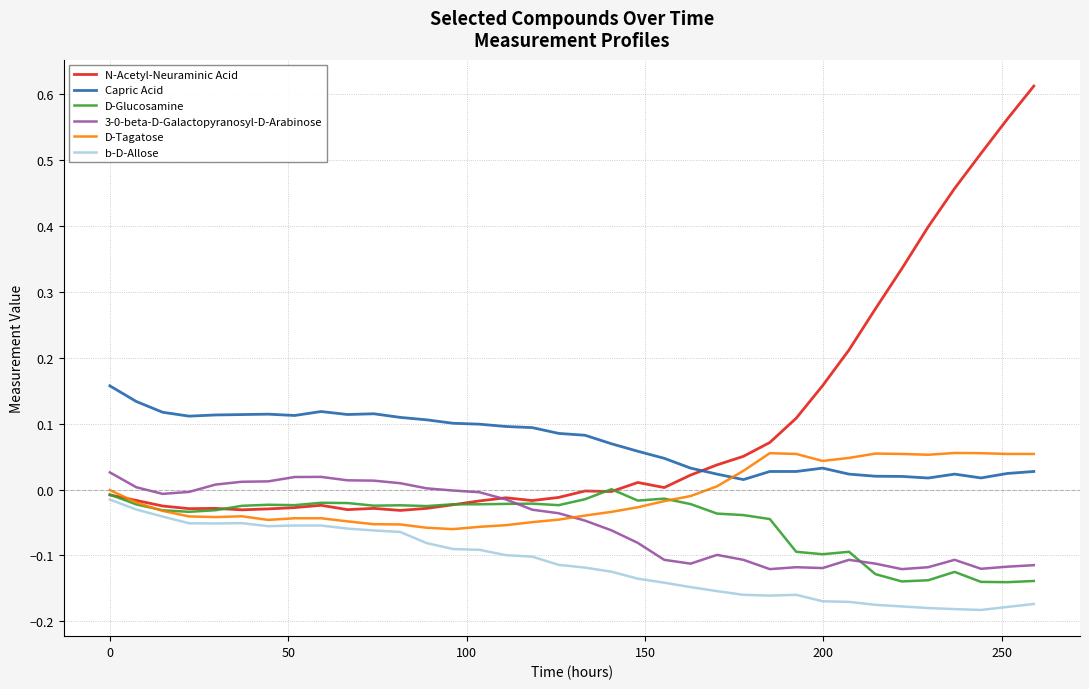

True or false: b-D-Allose and 3-0-beta-D-Galactopyranosyl-D-Arabinose intersect in this chart.

False